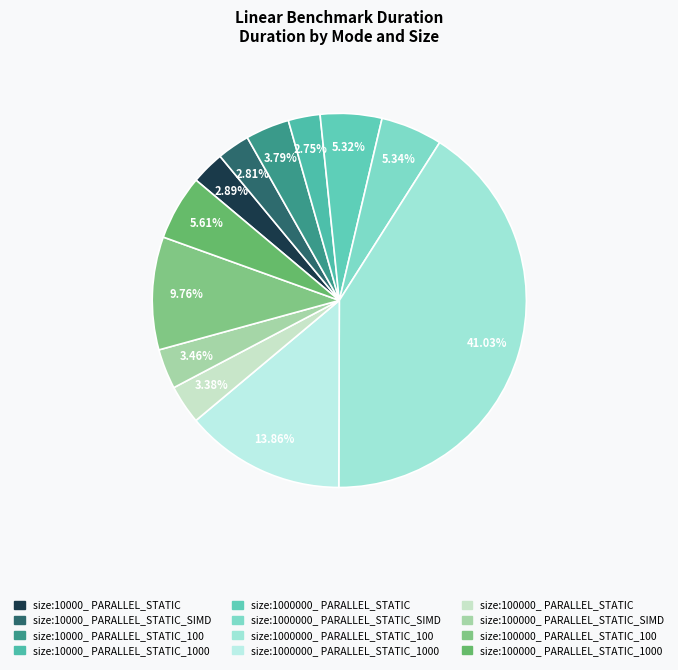

Is it true that size:10000_ PARALLEL_STATIC_SIMD is 9% of the pie?

False